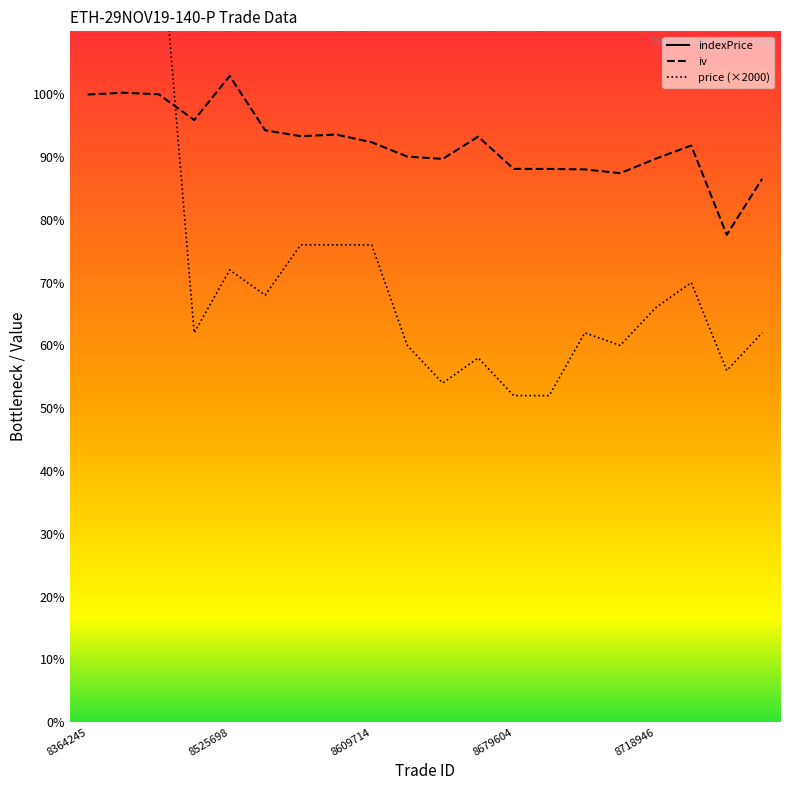

Is the value of price at 8364639 greater than the value of iv at 8585836?

Yes